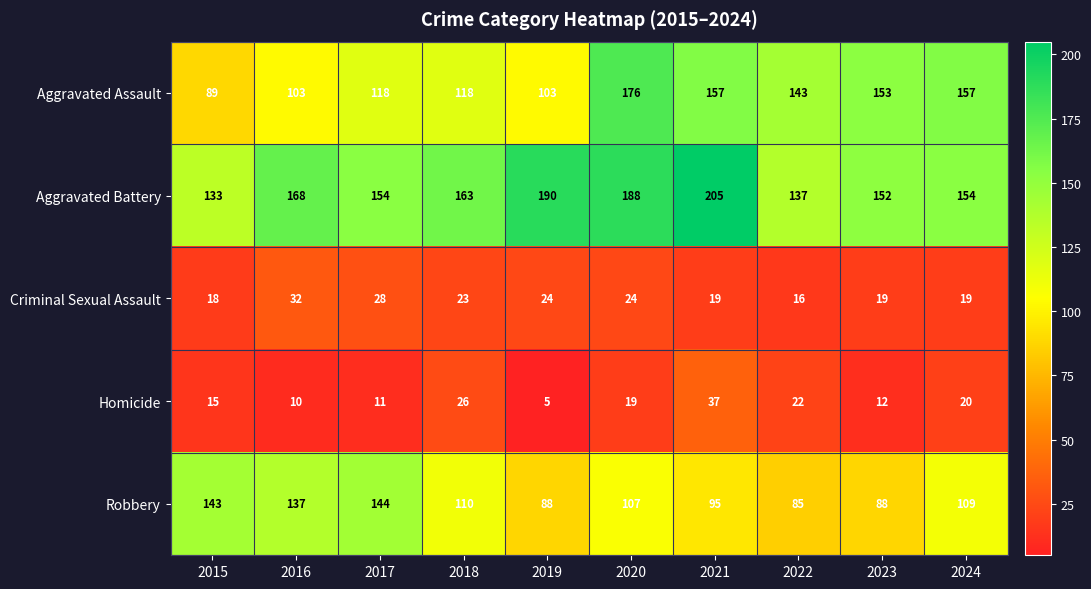

What is the difference between the Aggravated Battery values at 2018 and 2016?

5